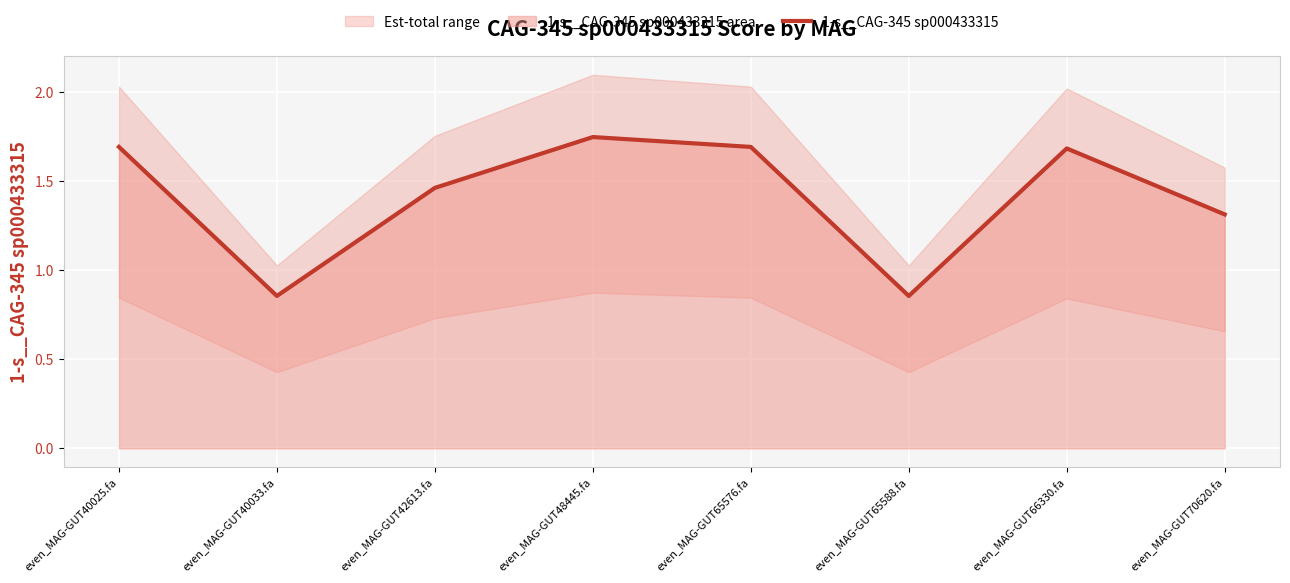

Rank the categories by value from highest to lowest.

even_MAG-GUT48445.fa, even_MAG-GUT40025.fa, even_MAG-GUT65576.fa, even_MAG-GUT66330.fa, even_MAG-GUT42613.fa, even_MAG-GUT70620.fa, even_MAG-GUT40033.fa, even_MAG-GUT65588.fa